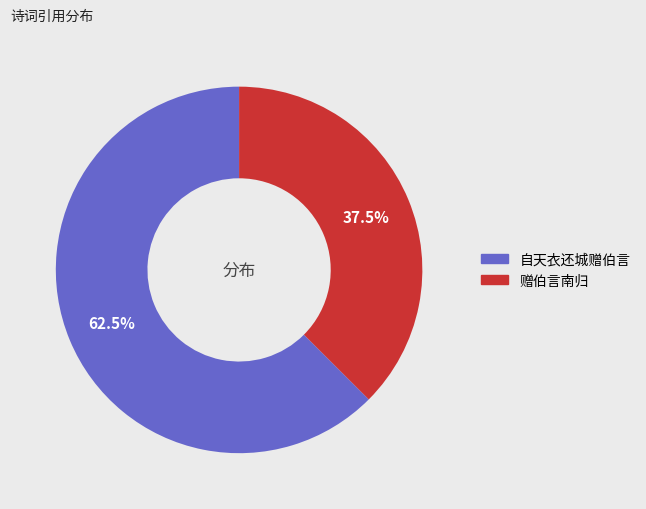

Between 赠伯言南归 and 自天衣还城赠伯言, which is larger?

自天衣还城赠伯言